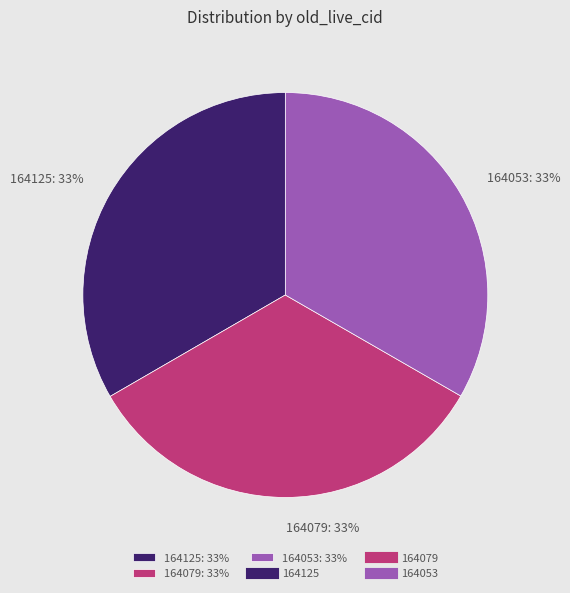

Is there any slice that represents more than half of the pie?

No